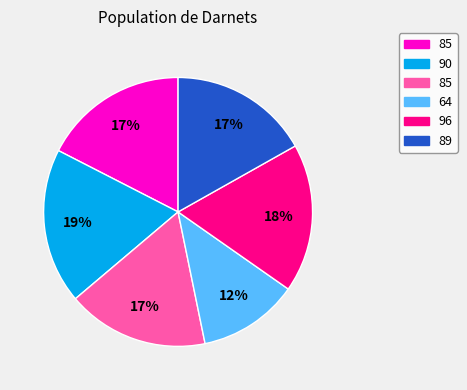

Is there a majority slice in this chart?

No